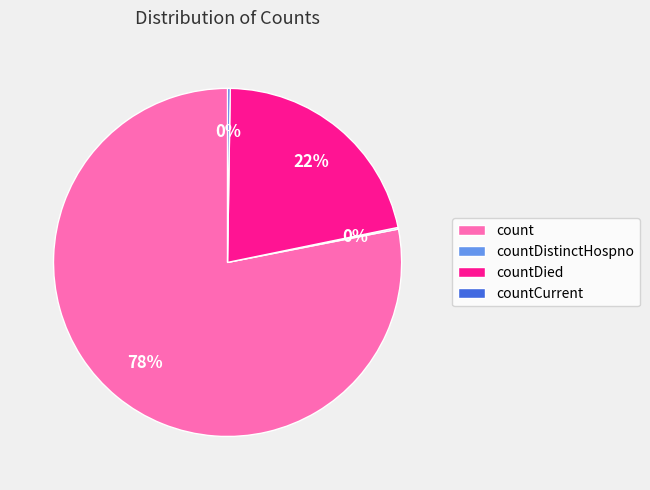

To the nearest percent, what is the average slice percentage?

25%